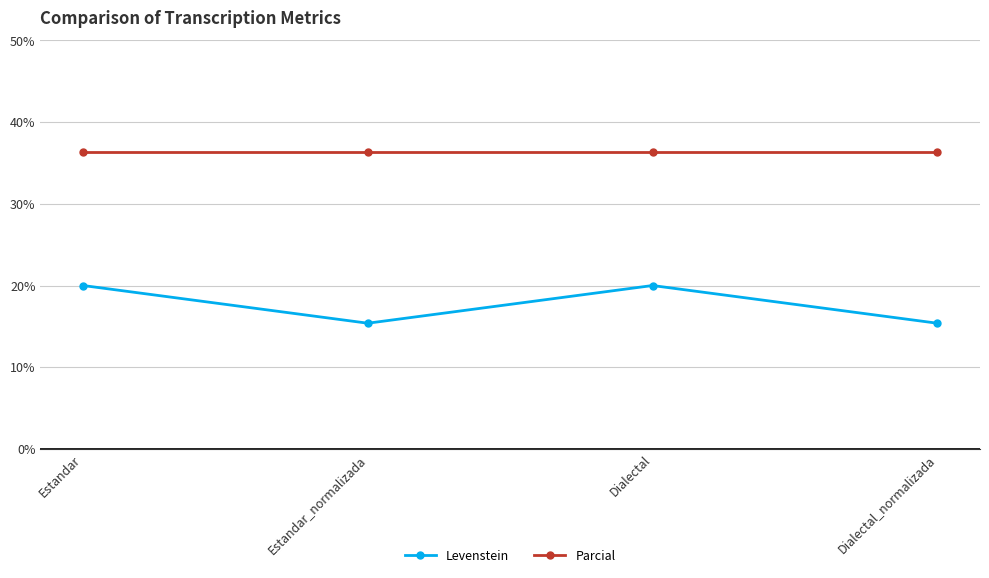

How many values in the Levenstein series exceed 19?

2